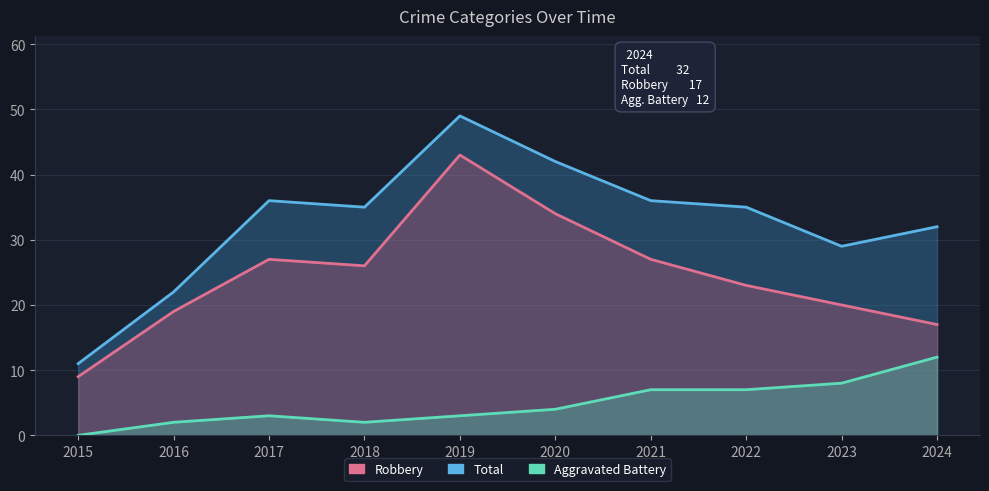

How many series are shown in this chart?

3